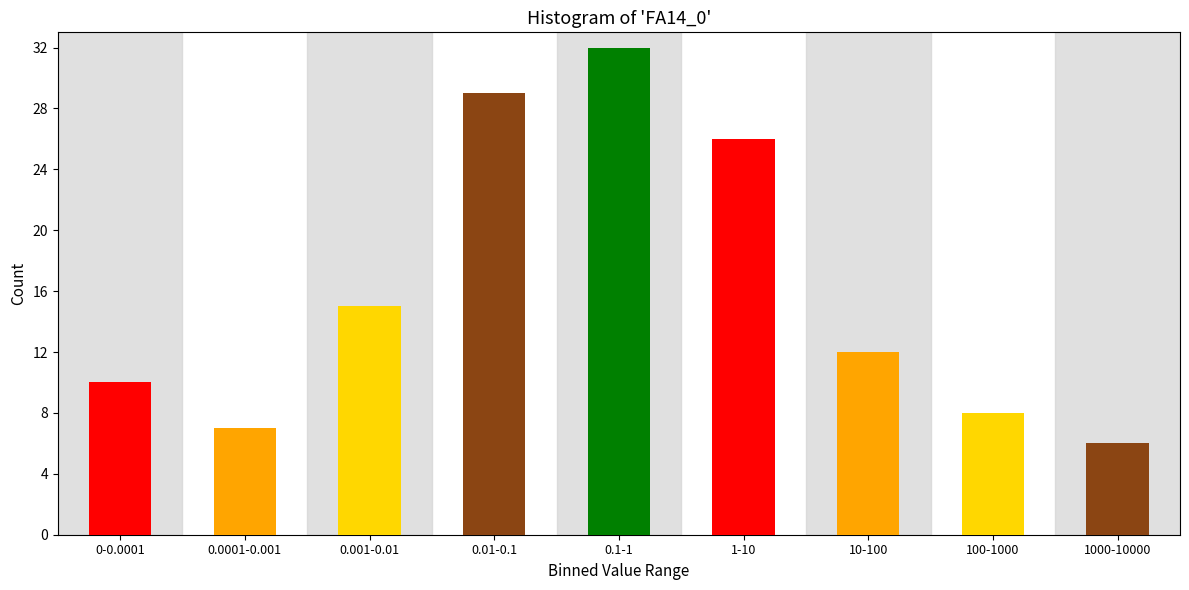

Reading left to right, what are all the values shown in this chart?

10	7	15	29	32	26	12	8	6